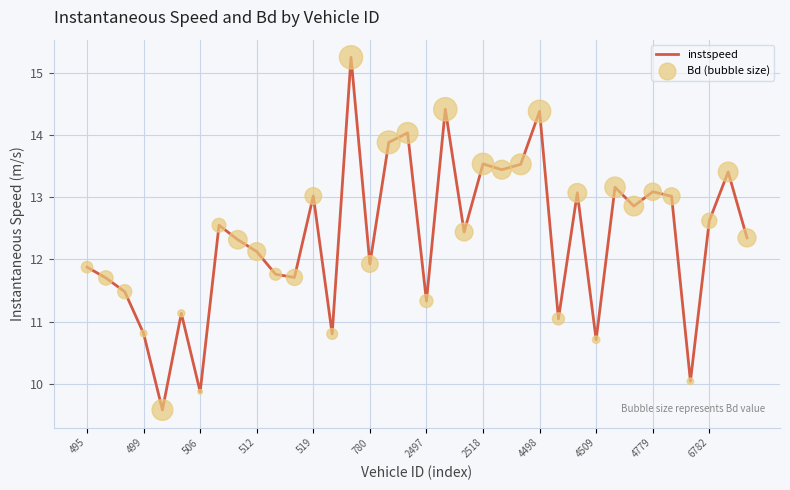

What is the smallest value displayed?

9.6